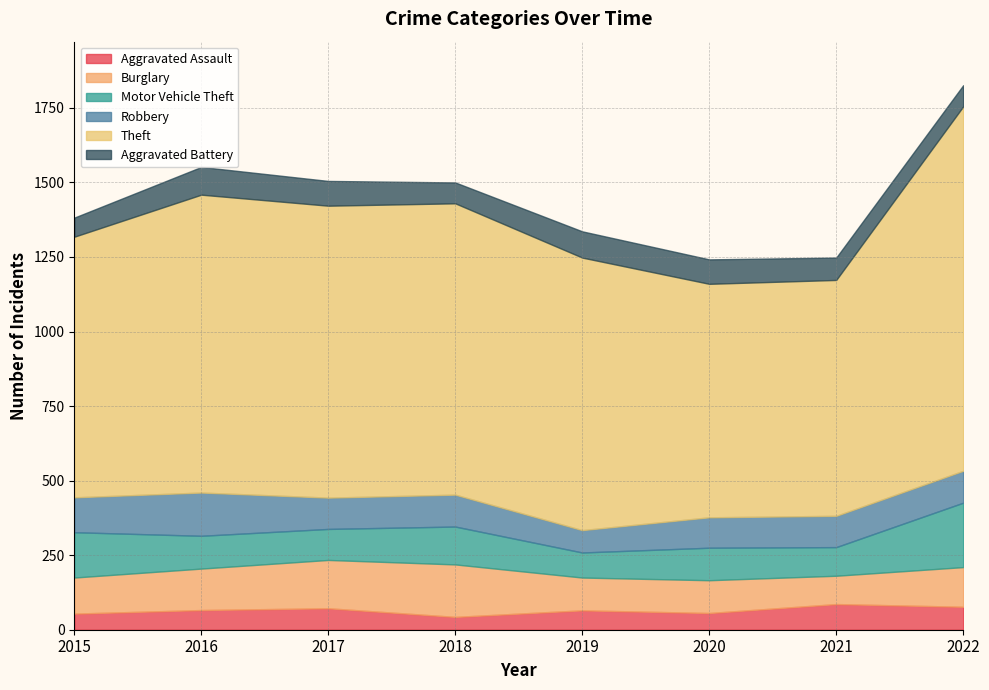

Is it true that Aggravated Battery equals 93 at 2016?

True